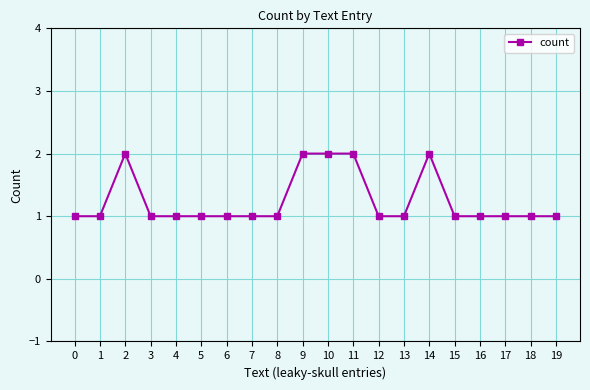

What is the sum of all values?

25